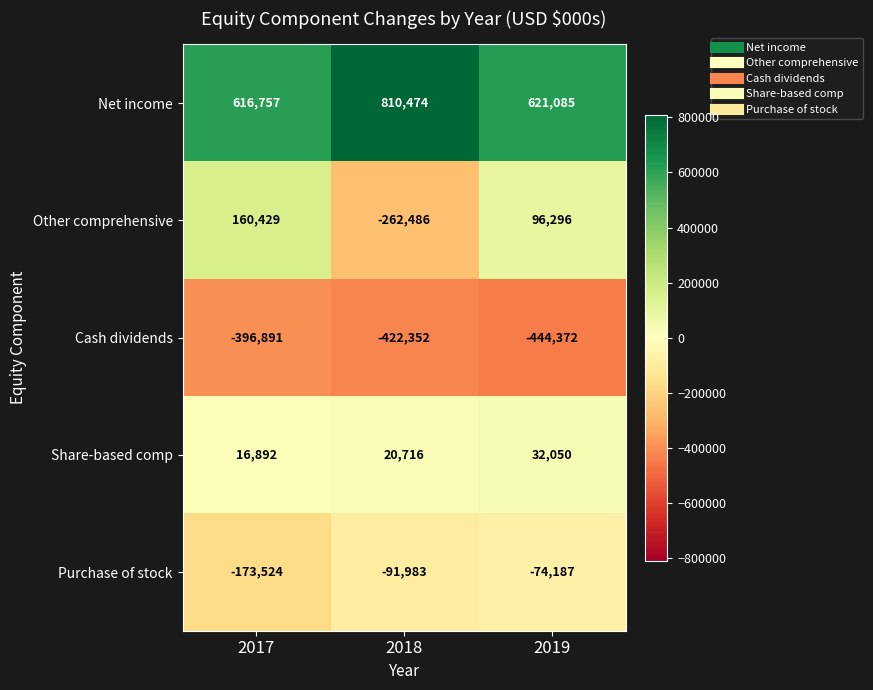

Where does the Other comprehensive series first go above 96296?

2017